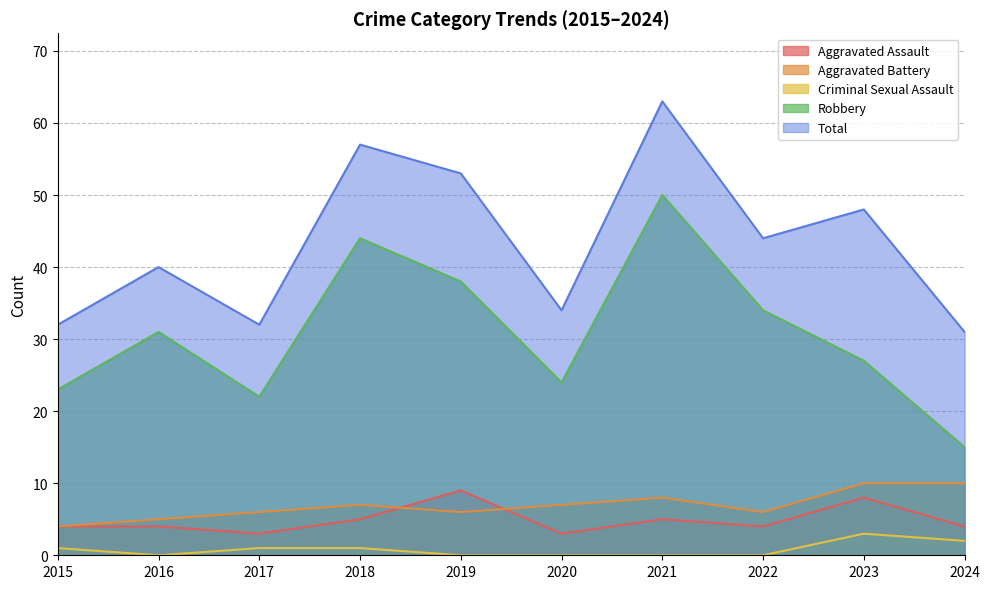

Reading right to left, extract all data points from this chart.

Aggravated Assault: 2024=4	2023=8	2022=4	2021=5	2020=3	2019=9	2018=5	2017=3	2016=4	2015=4
Aggravated Battery: 2024=10	2023=10	2022=6	2021=8	2020=7	2019=6	2018=7	2017=6	2016=5	2015=4
Criminal Sexual Assault: 2024=2	2023=3	2022=0	2021=0	2020=0	2019=0	2018=1	2017=1	2016=0	2015=1
Robbery: 2024=15	2023=27	2022=34	2021=50	2020=24	2019=38	2018=44	2017=22	2016=31	2015=23
Total: 2024=31	2023=48	2022=44	2021=63	2020=34	2019=53	2018=57	2017=32	2016=40	2015=32